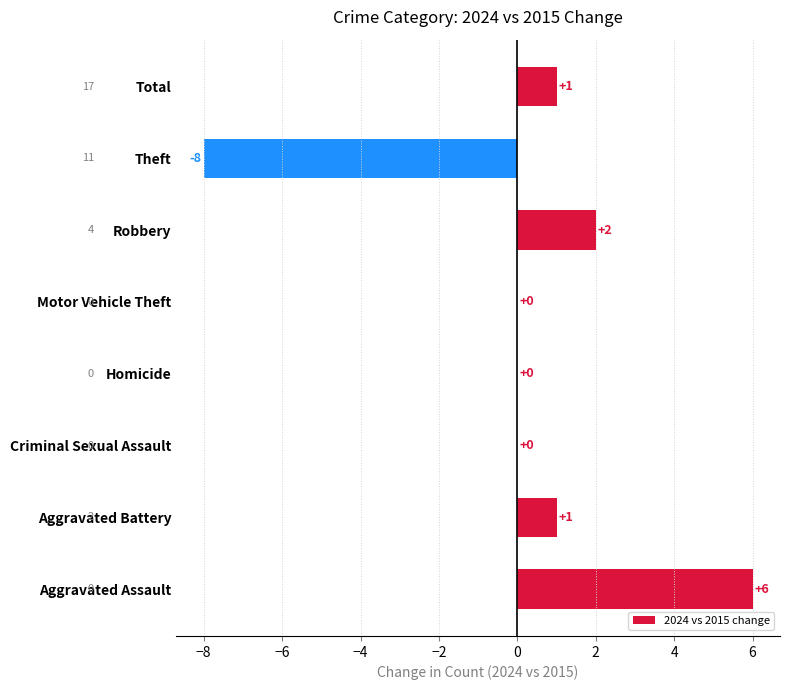

Reading bottom to top, extract all data points from this chart.

Aggravated Assault=6	Aggravated Battery=1	Criminal Sexual Assault=0	Homicide=0	Motor Vehicle Theft=0	Robbery=2	Theft=-8	Total=1